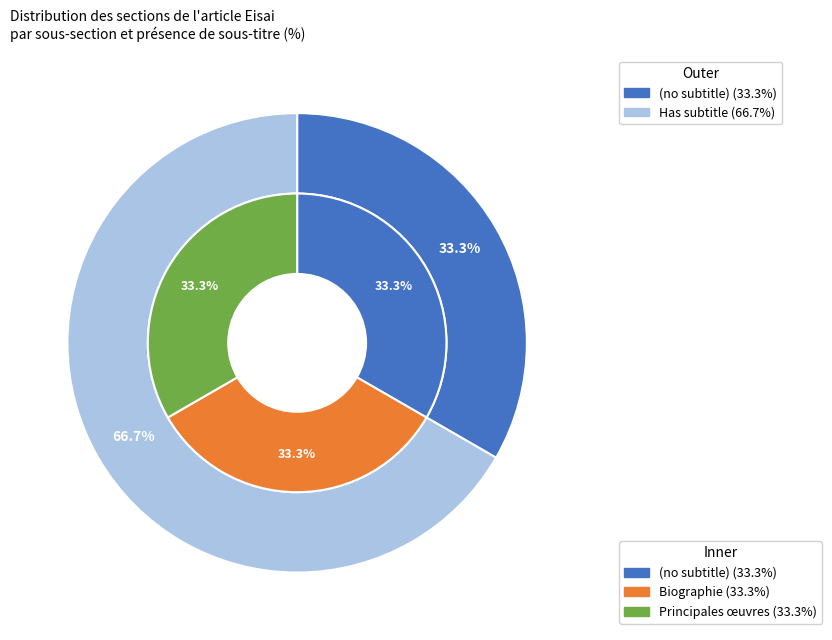

Is there a majority slice in this chart?

Yes